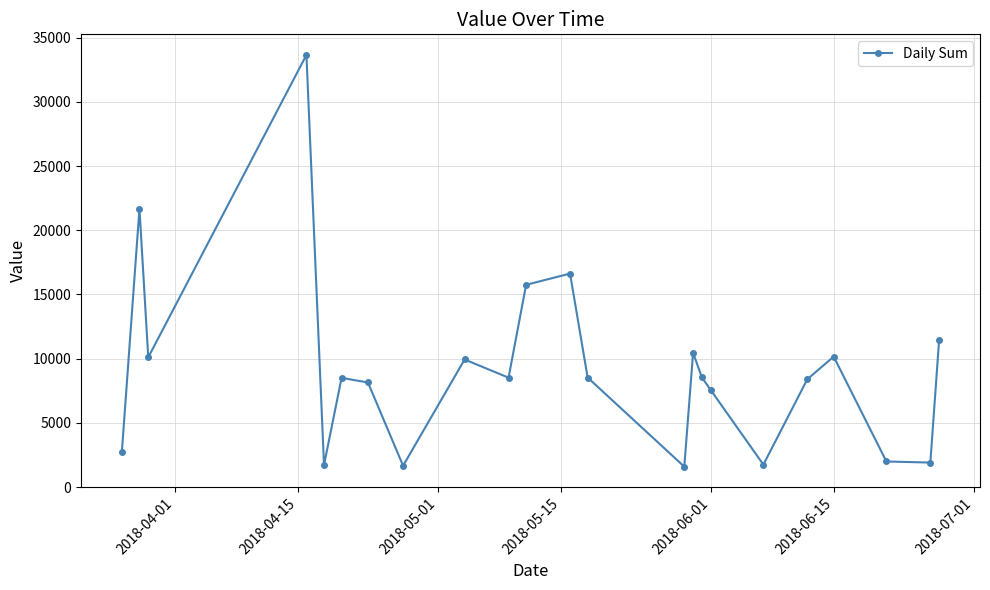

What is the smallest value displayed?

1598